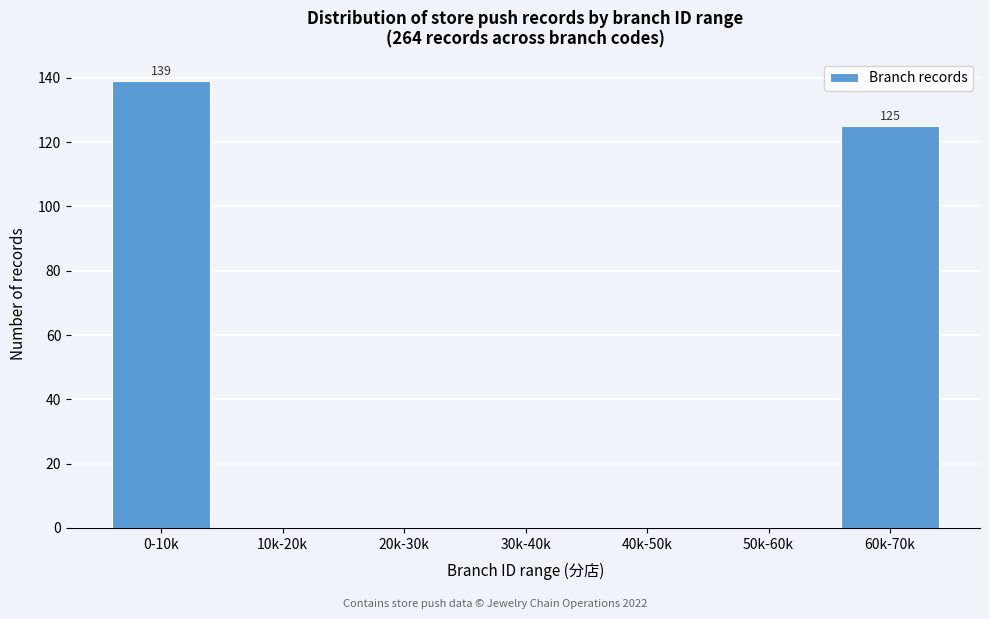

Reading left to right, extract all data points from this chart.

0-10k=139	10k-20k=0	20k-30k=0	30k-40k=0	40k-50k=0	50k-60k=0	60k-70k=125